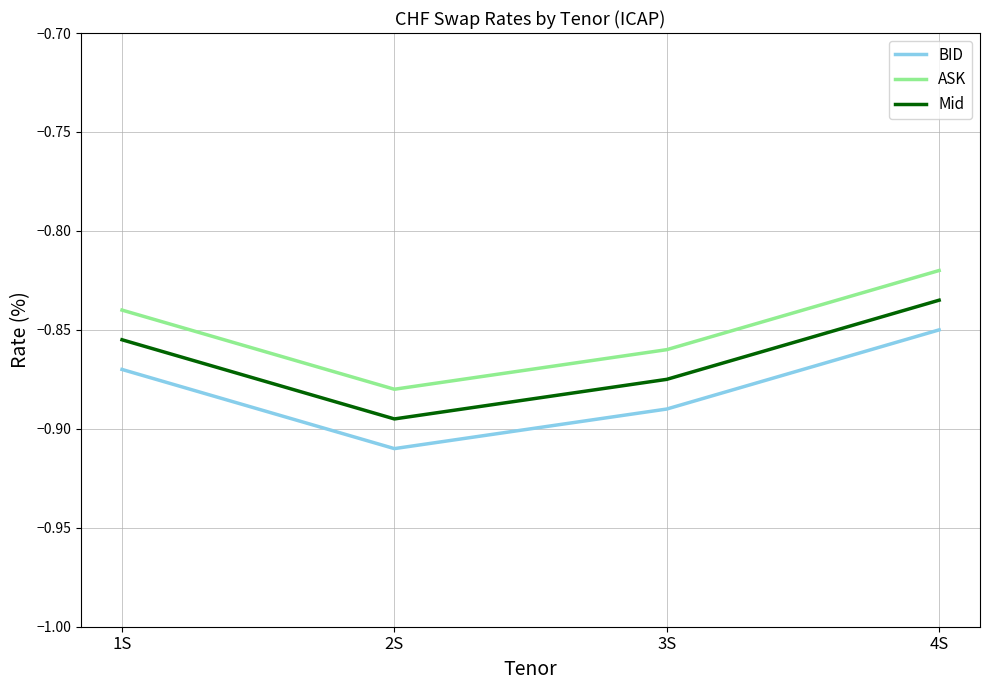

What position from the left is 2S?

2